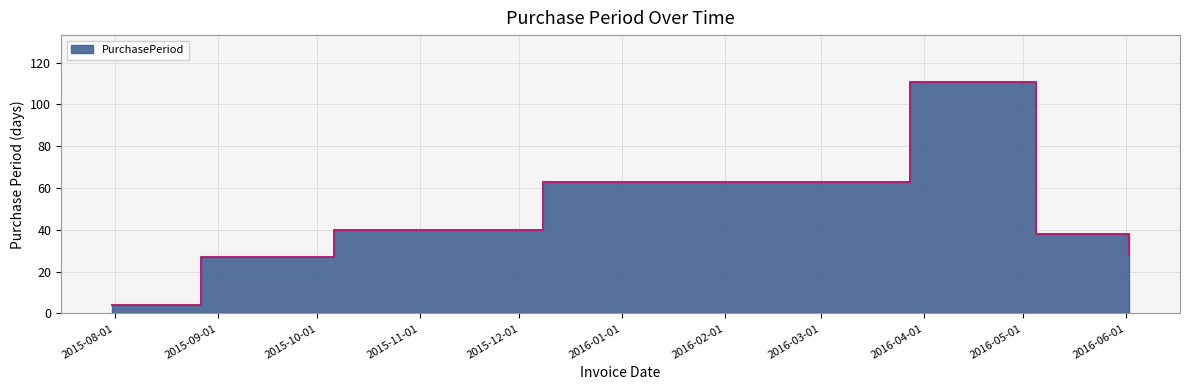

Between 2016-03-28 and 2015-12-08, which is larger?

2016-03-28